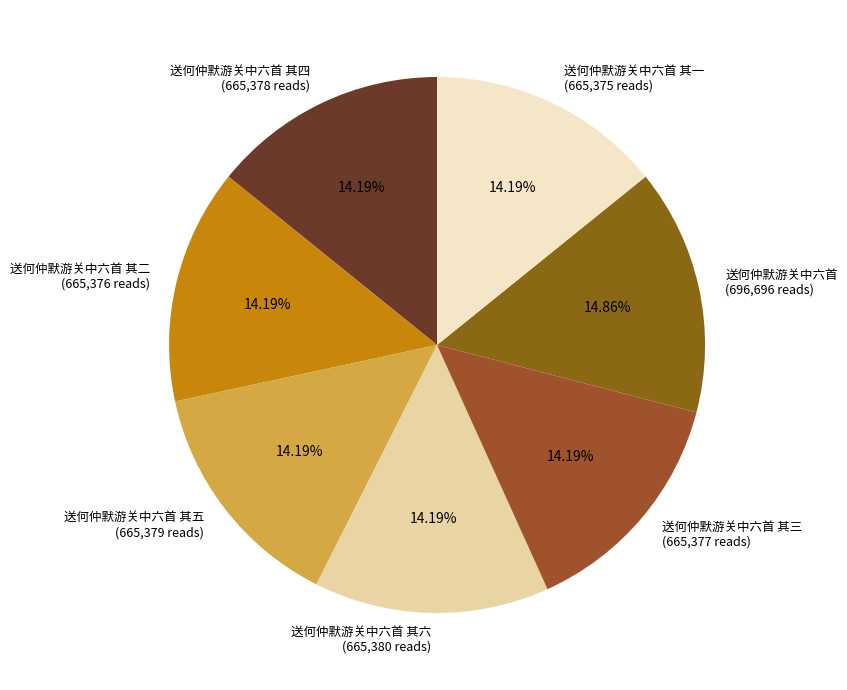

Is the sum of 送何仲默游关中六首 其四 and 送何仲默游关中六首 其三 greater than half?

No